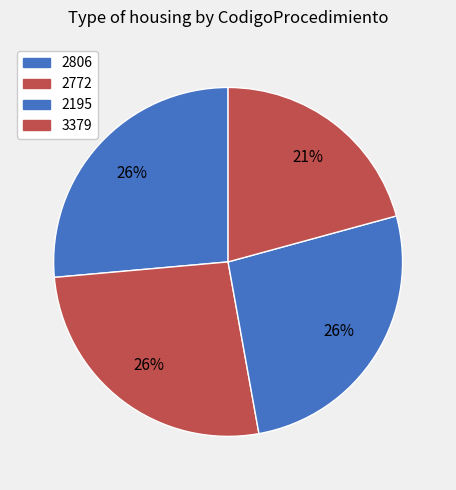

What percentage is NOT represented by 2806?

73.6%